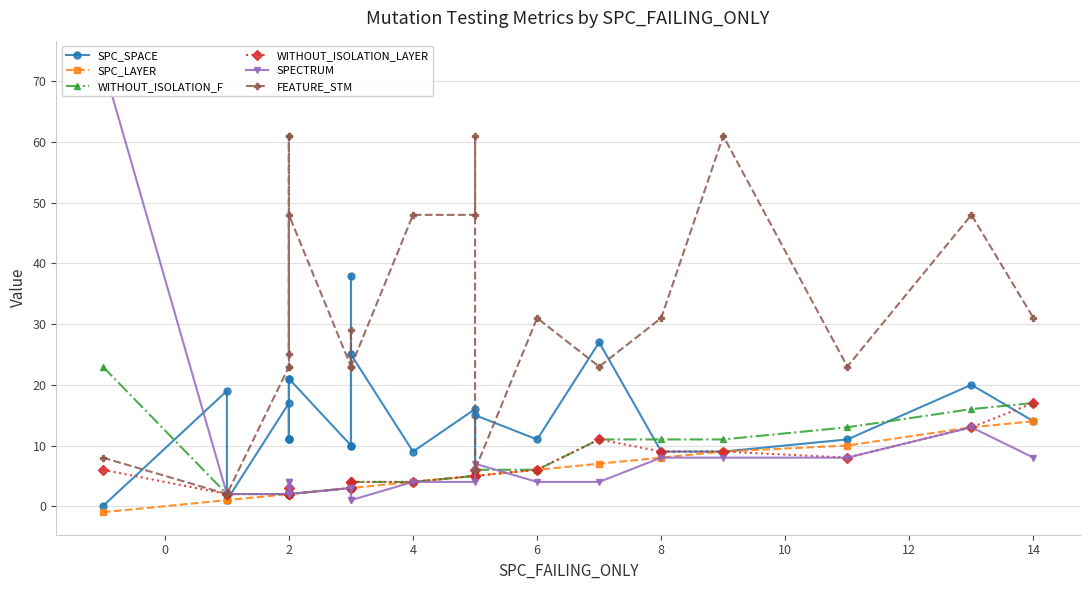

Is this an area chart (filled region under the line)?

No